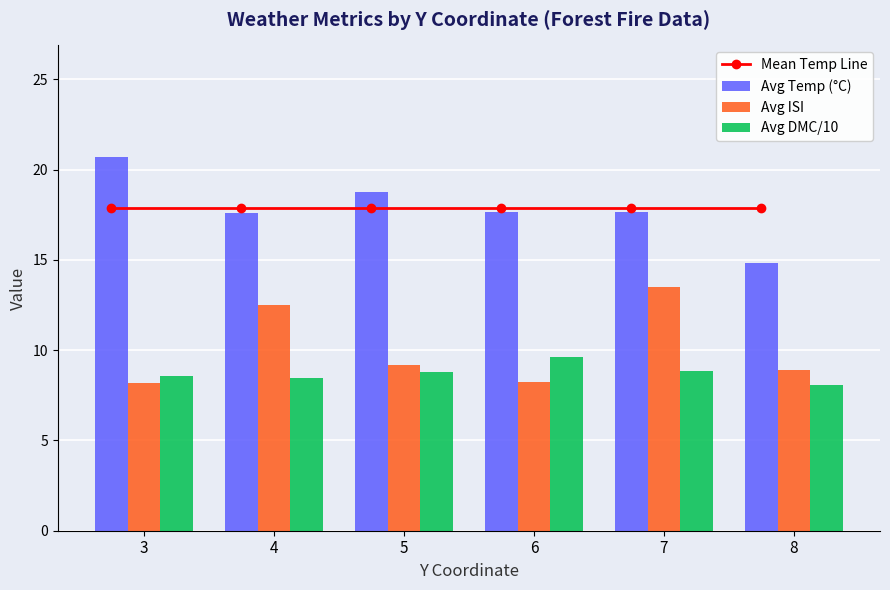

At 7, list the series in order from smallest to largest.

Avg DMC/10, Avg ISI, Avg Temp (°C), Mean Temp Line